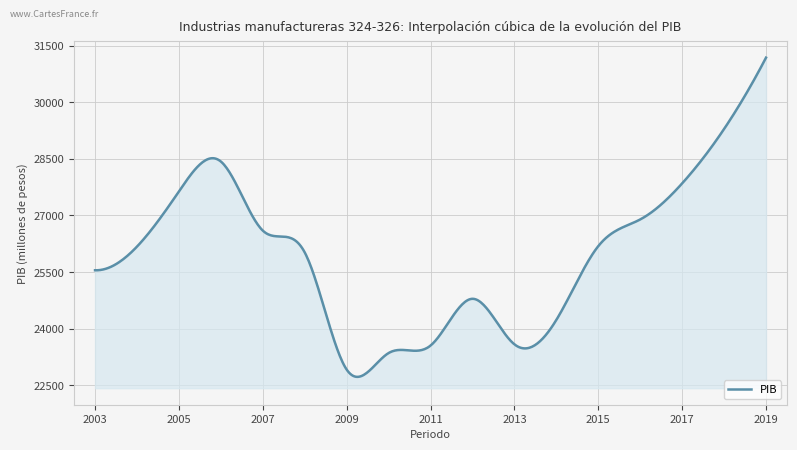

What is the minimum value shown in the chart?

22723.1